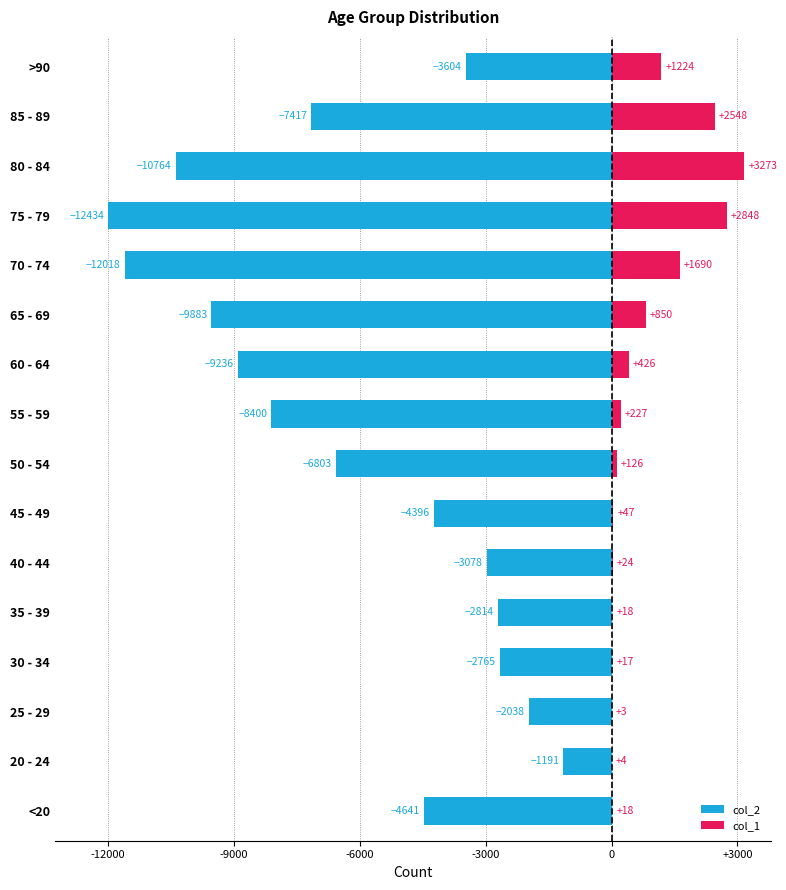

Is it true that col_2 equals -0.3 at 50 - 54?

False